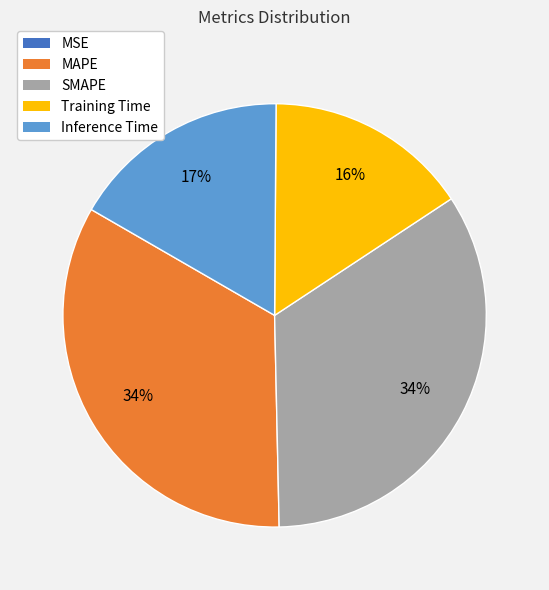

Approximately how many times larger is the value at SMAPE compared to MAPE?

1.0